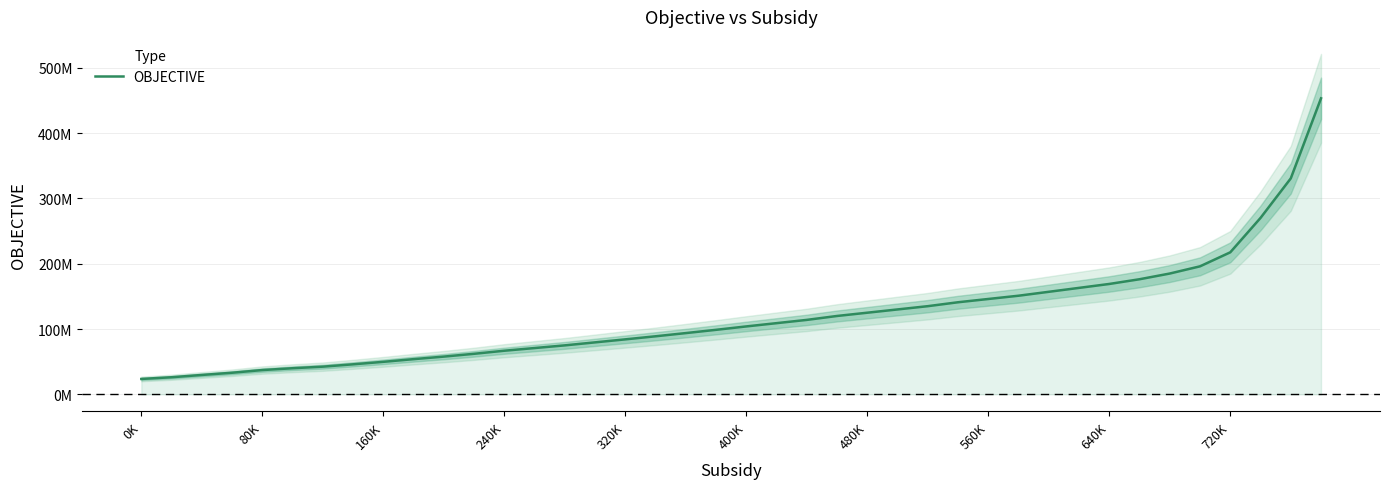

Reading right to left, what are all the values shown in this chart?

453180000	330600000	270100000	217440000	196000000	184960000	176220000	169000000	163000000	157000000	151000000	146000000	141000000	135000000	130000000	125000000	120000000	114000000	109000000	104000000	98800000	93800000	88900000	84200000	79600000	75000000	70900000	66800000	62100000	57800000	53900000	49800000	46000000	42400000	40000000	37200000	33100000	29700000	26200000	23600000